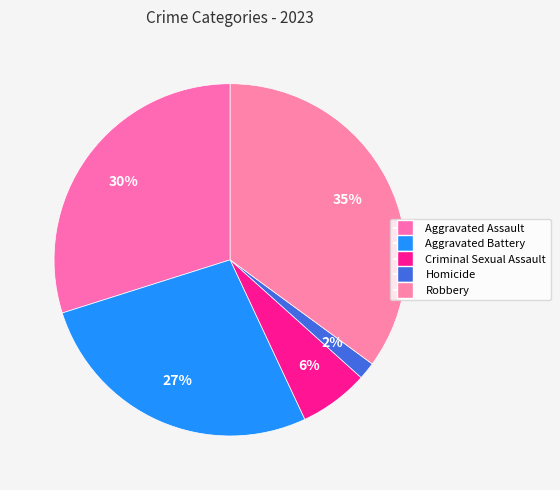

Rank the categories by value from lowest to highest.

Homicide, Criminal Sexual Assault, Aggravated Battery, Aggravated Assault, Robbery